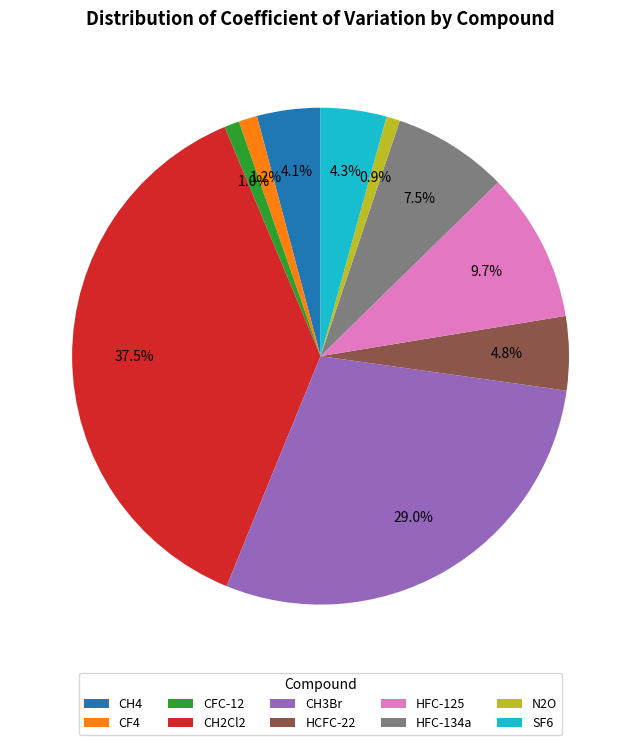

What portion of the pie excludes CH2Cl2?

62.5%